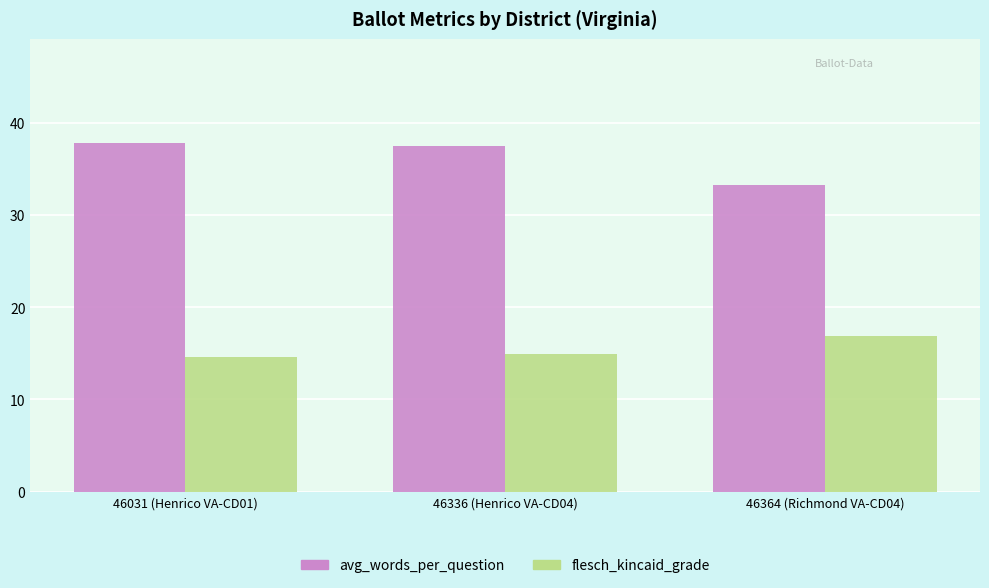

Which series has the largest total across all categories?

avg_words_per_question